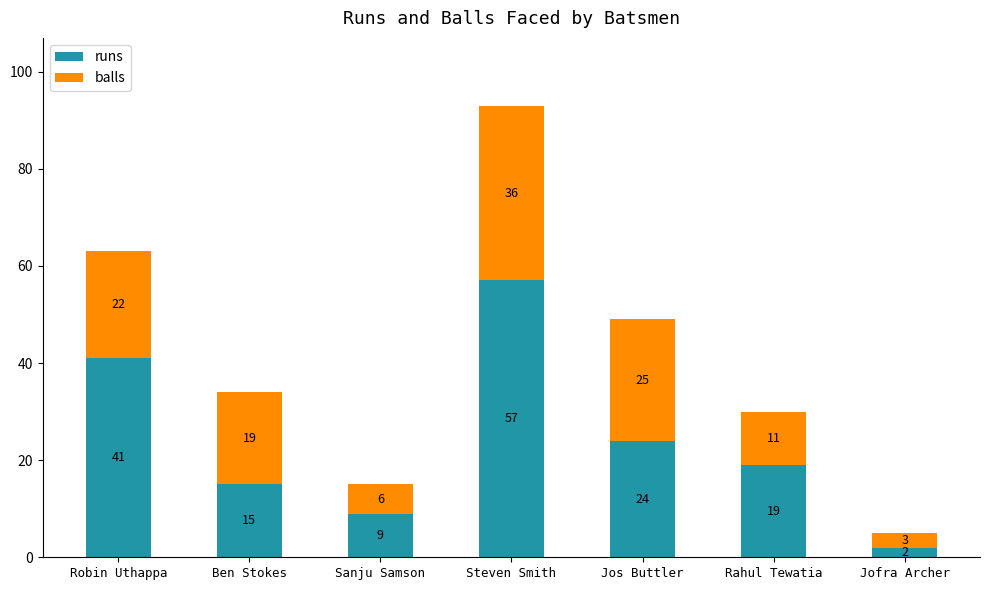

How many categories are shown in the chart?

7